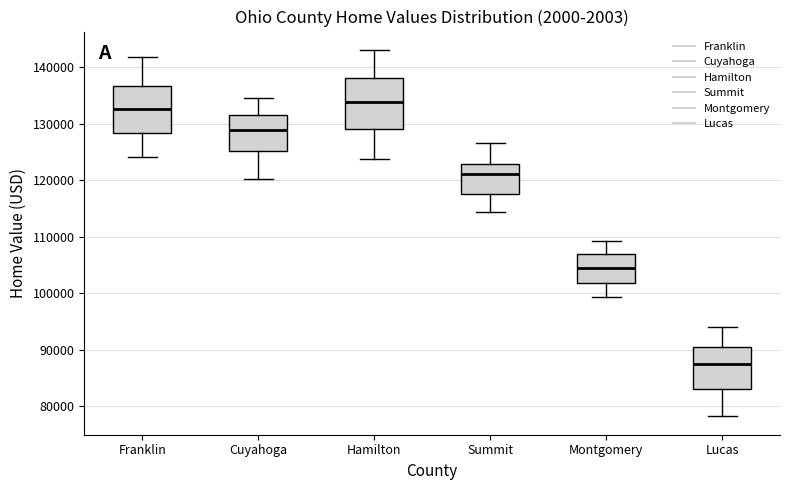

Reading left to right, read every box against the y-axis: the position of its median line, the range the box covers, and the ends of its whiskers. The values are not printed on the chart, so give them approximately, as read against the axis.

Franklin: median 133000, box 128000 to 137000, whiskers 124000 to 142000
Cuyahoga: median 129000, box 125000 to 131000, whiskers 120000 to 134000
Hamilton: median 134000, box 129000 to 138000, whiskers 124000 to 143000
Summit: median 121000, box 118000 to 123000, whiskers 114000 to 127000
Montgomery: median 104000, box 102000 to 107000, whiskers 99000 to 109000
Lucas: median 87000, box 83000 to 91000, whiskers 78000 to 94000